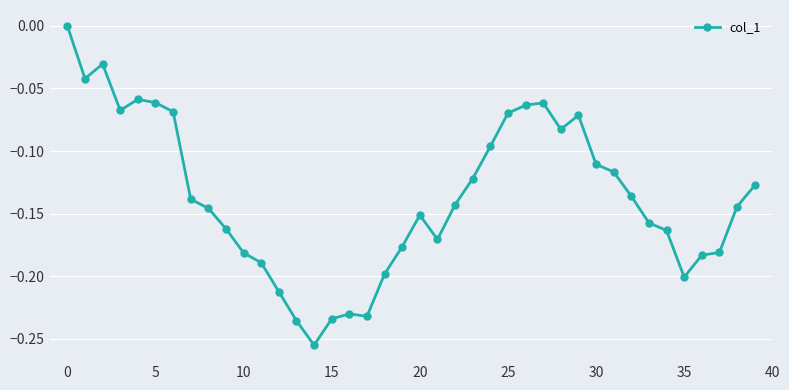

True or false: the data has more than 2 interior local peaks.

True